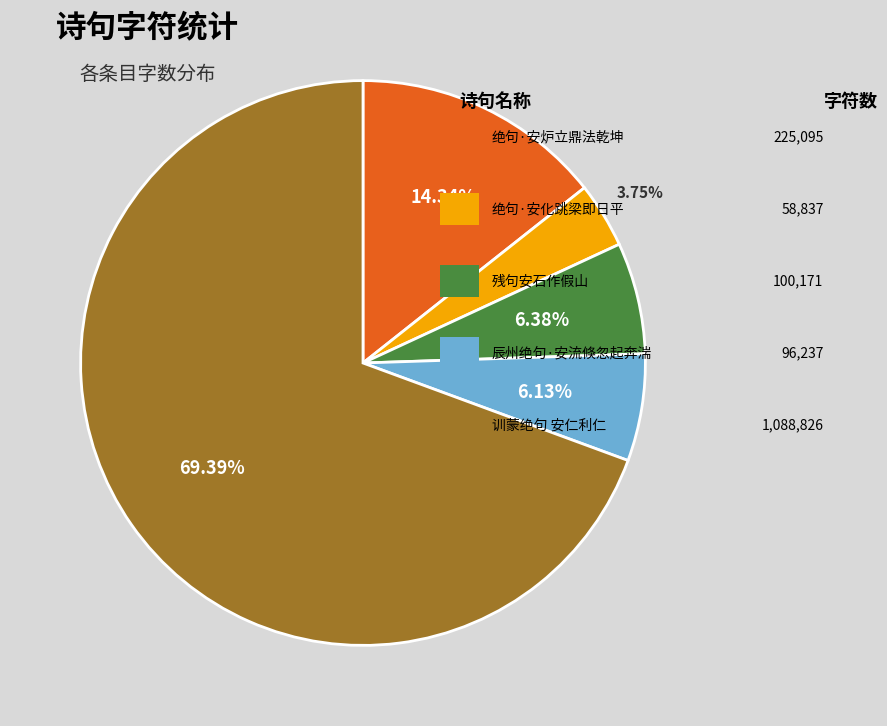

Is there any slice that represents more than half of the pie?

Yes